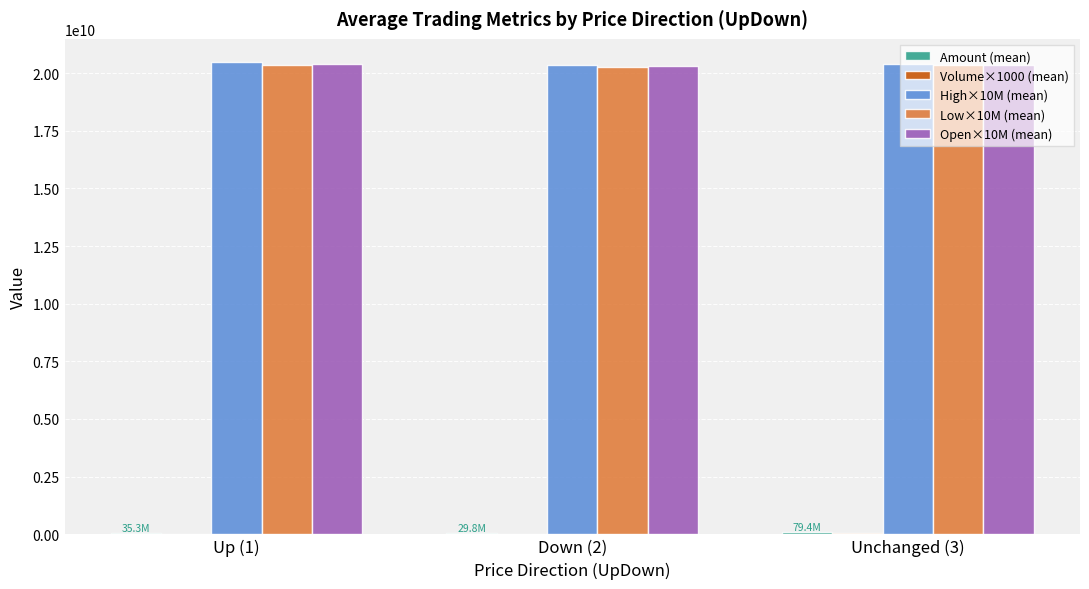

At which label is Amount (mean) closest to 54597134?

Up (1)